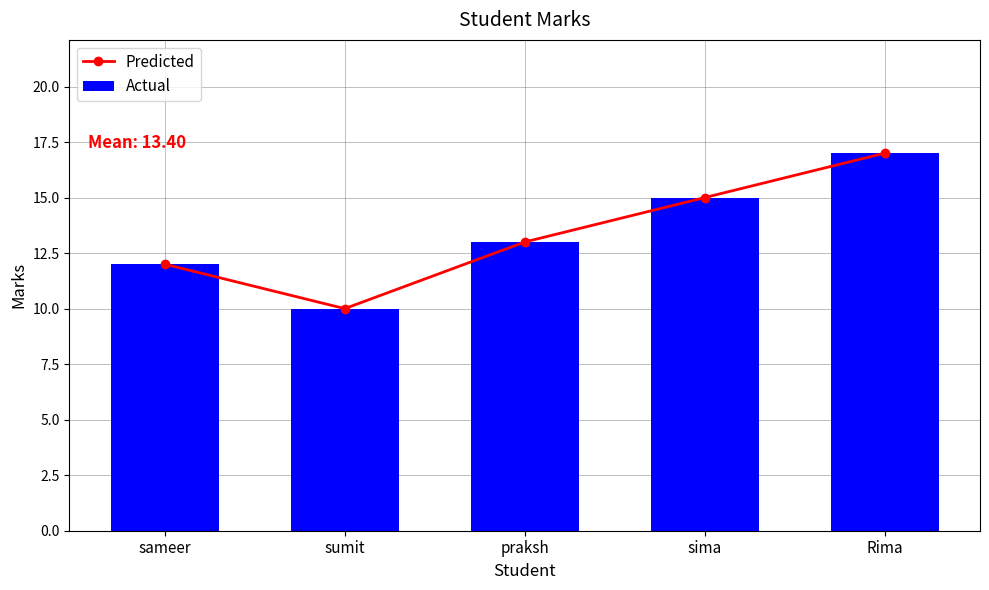

Is the value of Predicted at praksh greater than the value of Actual at Rima?

No